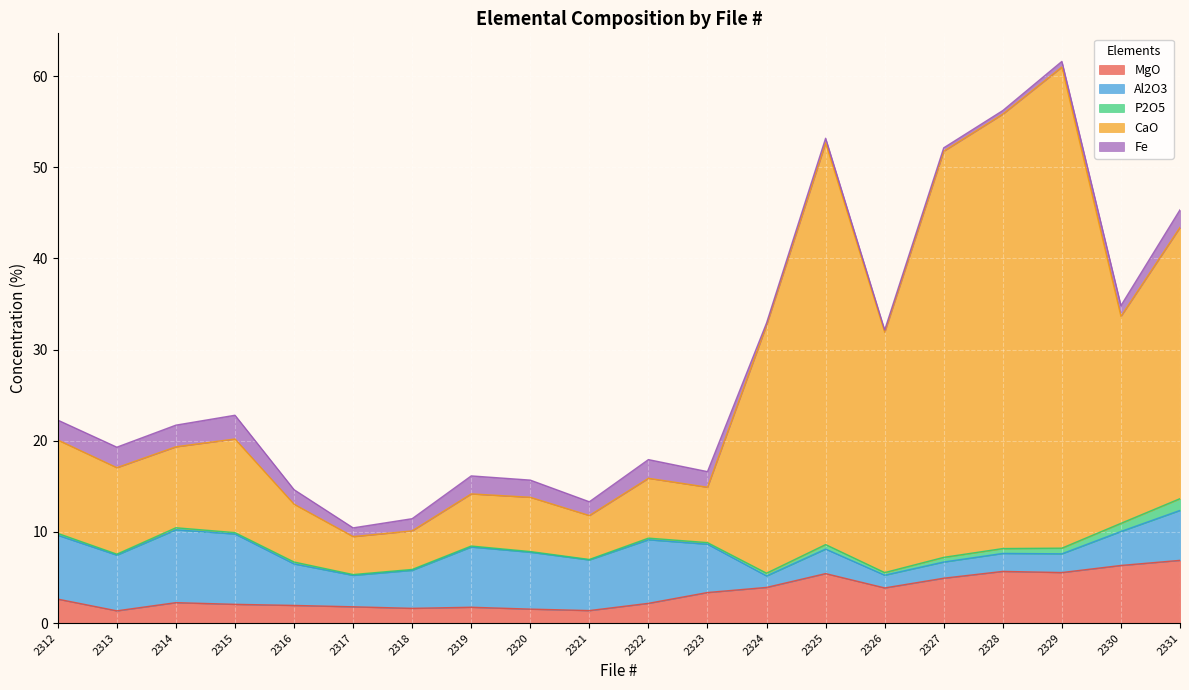

True or false: P2O5 and CaO cross at least once.

False